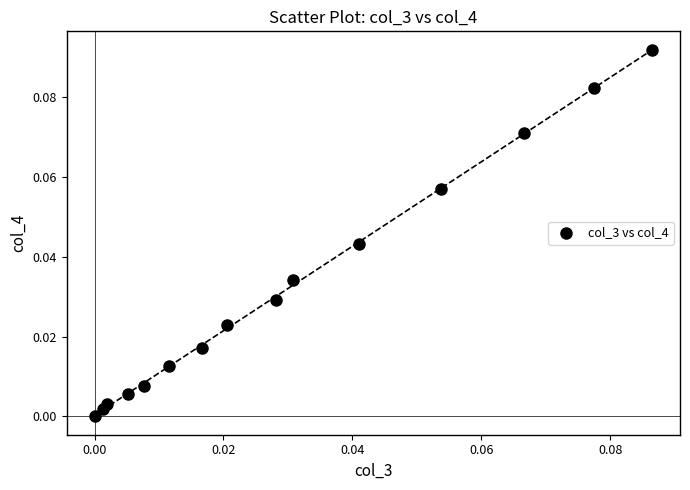

Count the number of points in this scatter plot.

15